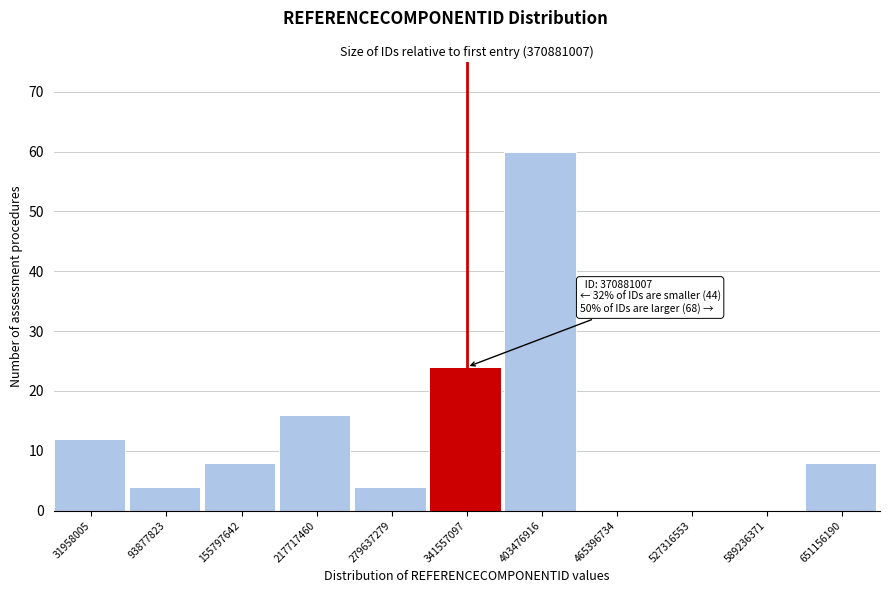

Reading left to right, extract all data points from this chart.

31958005=12	93877823=4	155797642=8	217717460=16	279637279=4	341557097=24	403476916=60	465396734=0	527316553=0	589236371=0	651156190=8